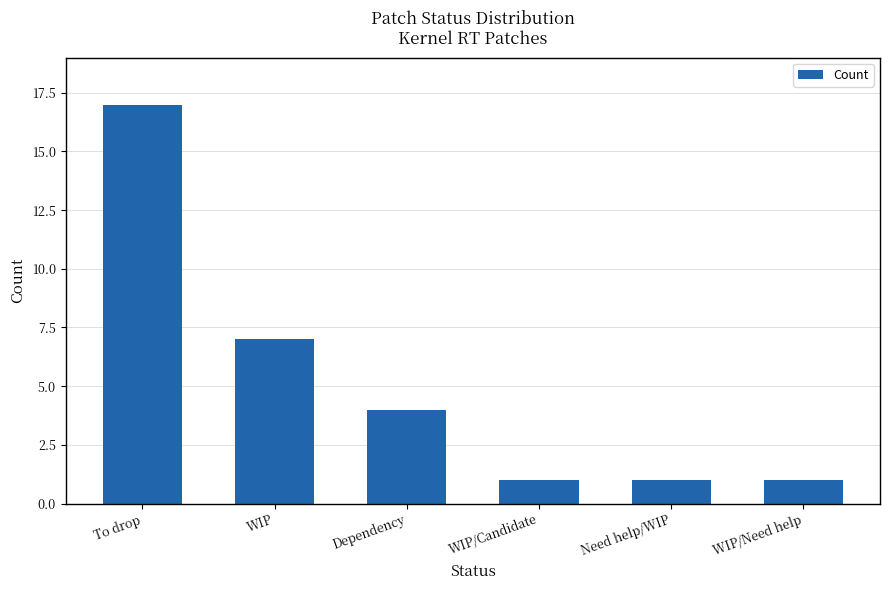

What is the minimum value shown in the chart?

1